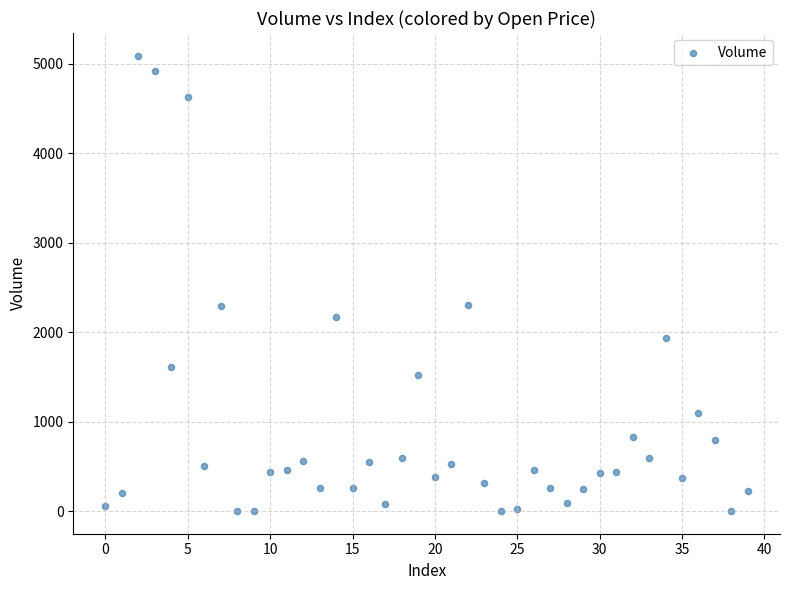

What is the range of Y values (max minus min)?

5086.4